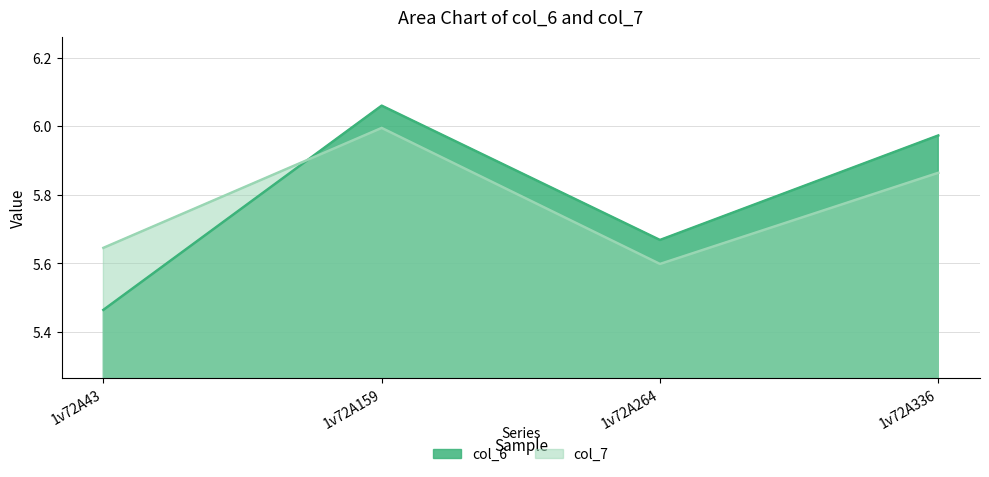

How many lines are shown in the chart?

2